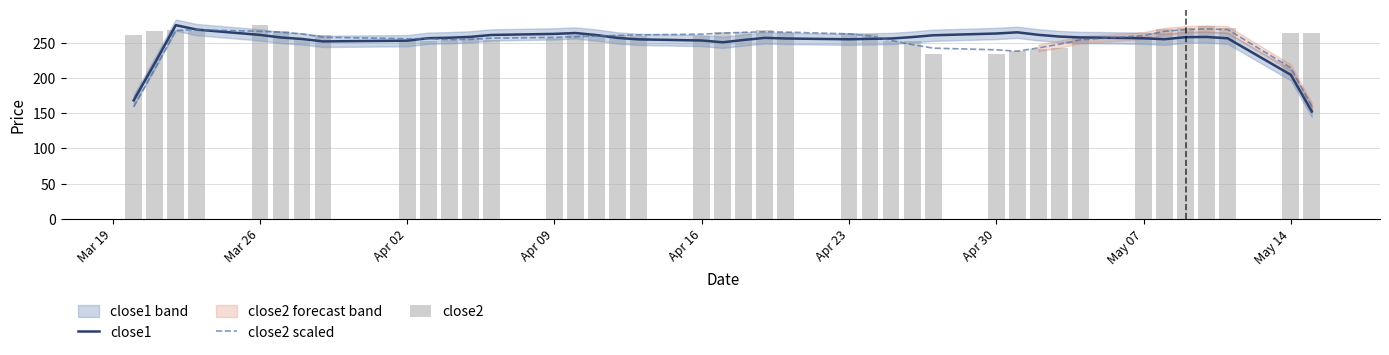

What is the value of the close2 bar at the 9th from the left?

254.7